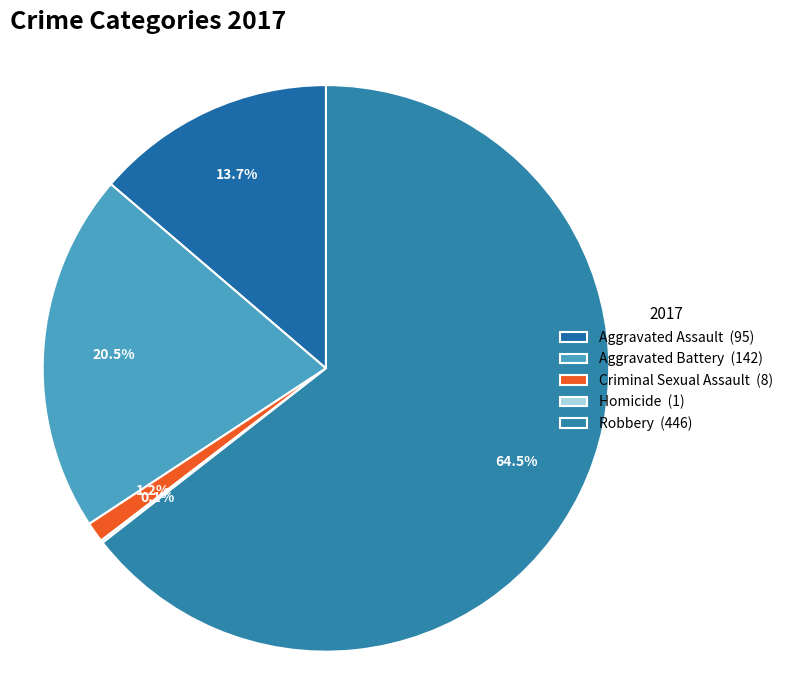

Is it true that Robbery is 64% of the pie?

True